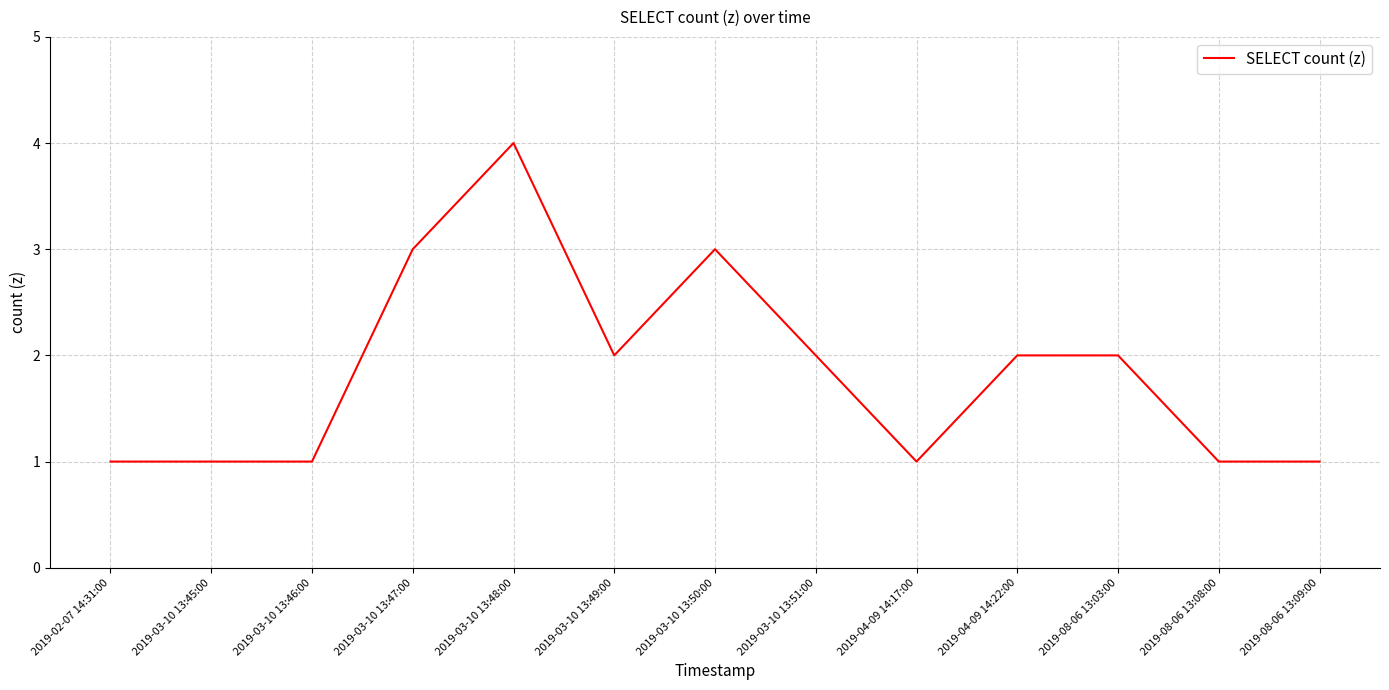

What is the smallest value displayed?

1